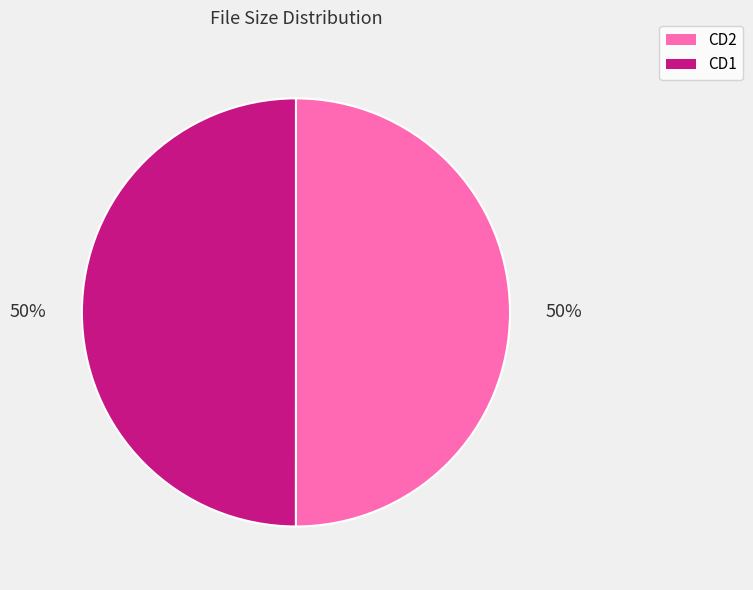

To the nearest percent, what is the average slice percentage?

50%